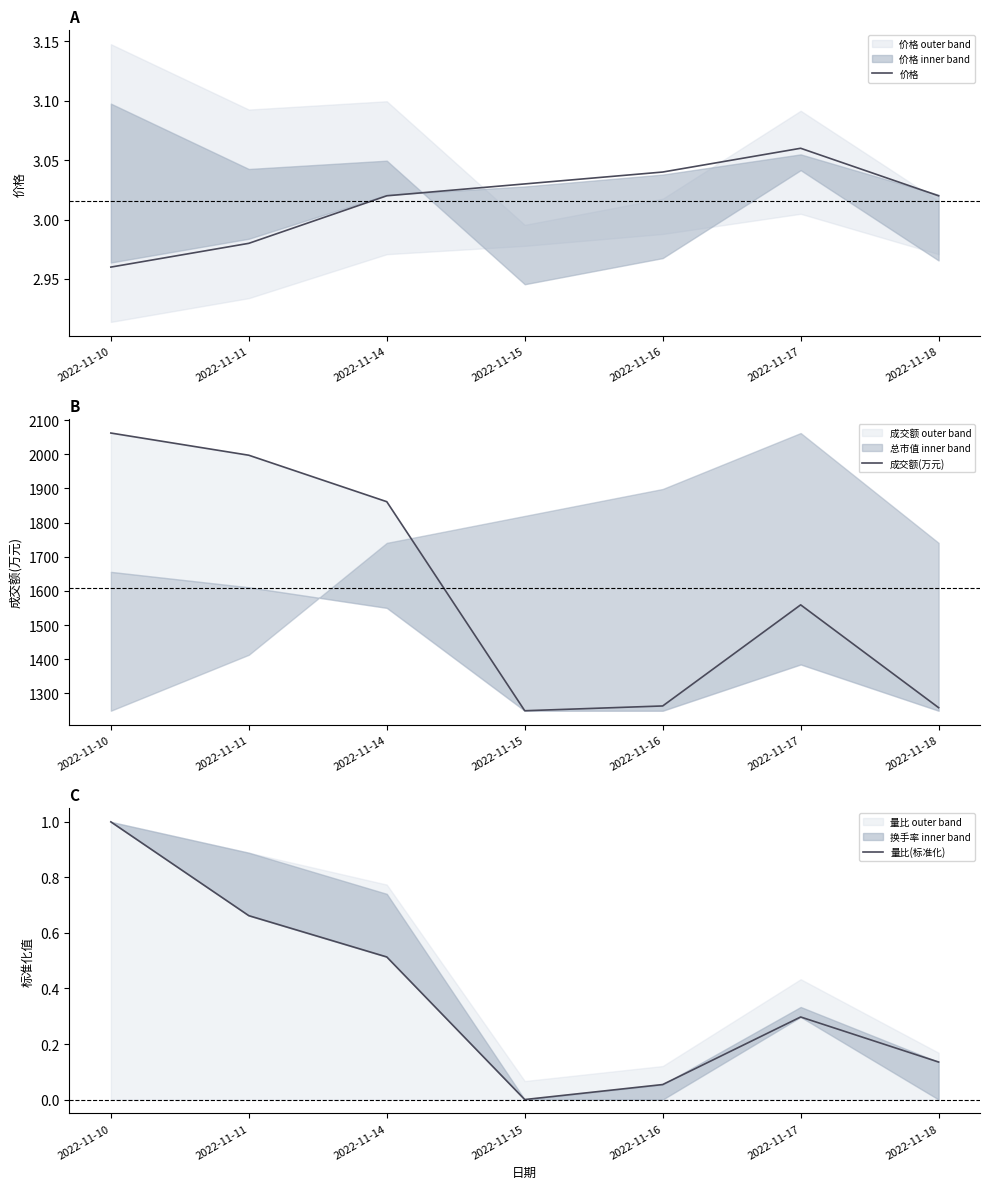

Where is the first local maximum for 价格?

2022-11-17